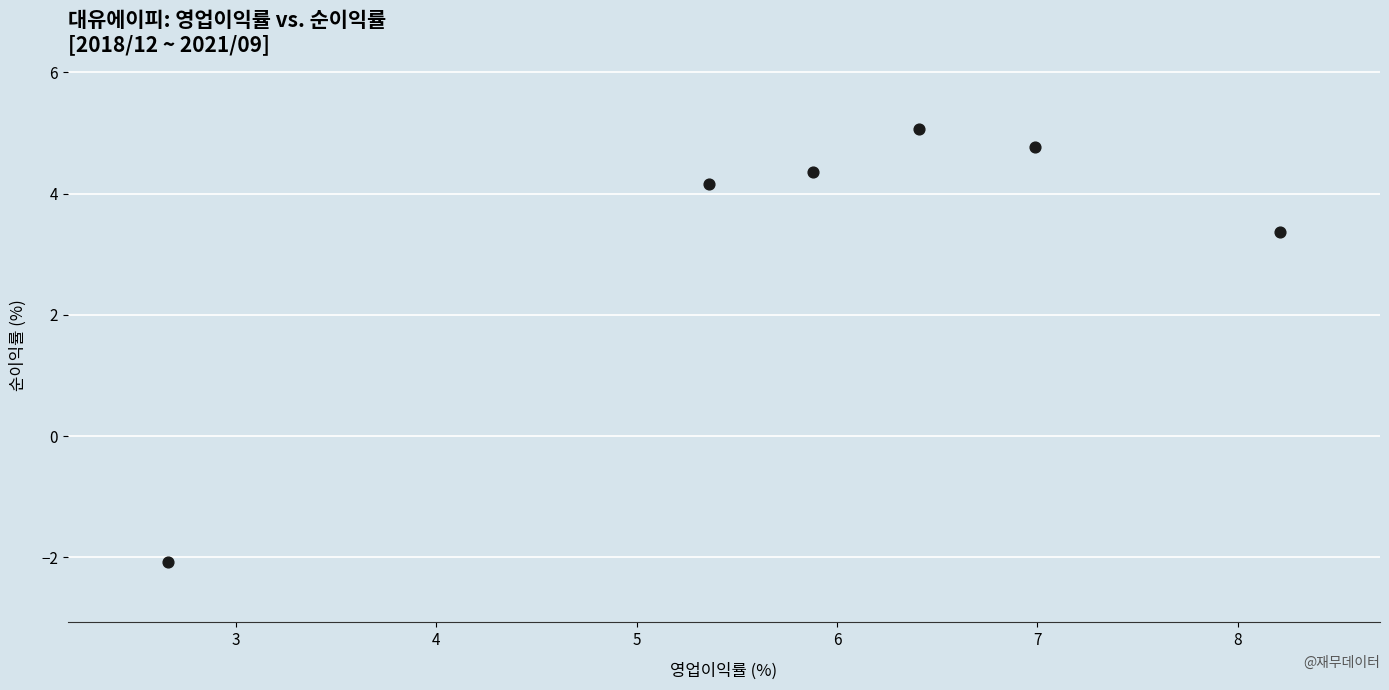

What Y value in the scatter plot is closest to 1?

3.4